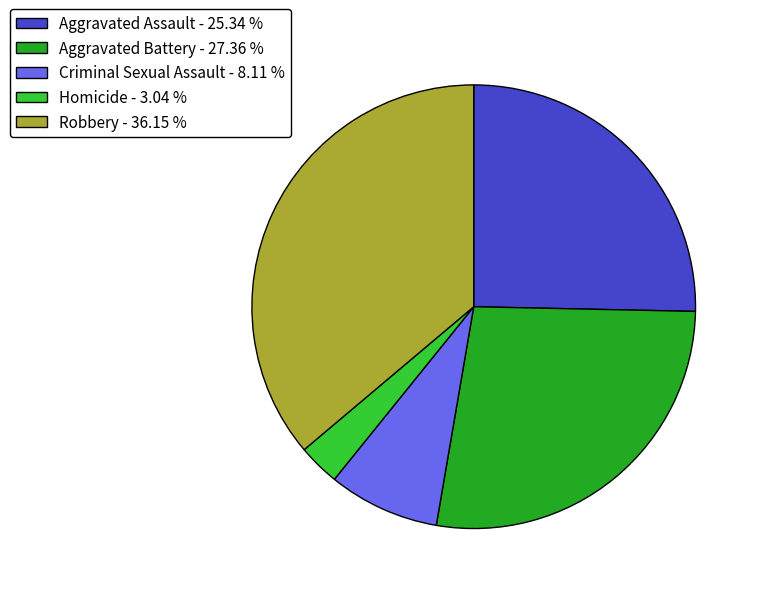

What is the smallest slice in the pie chart?

Homicide